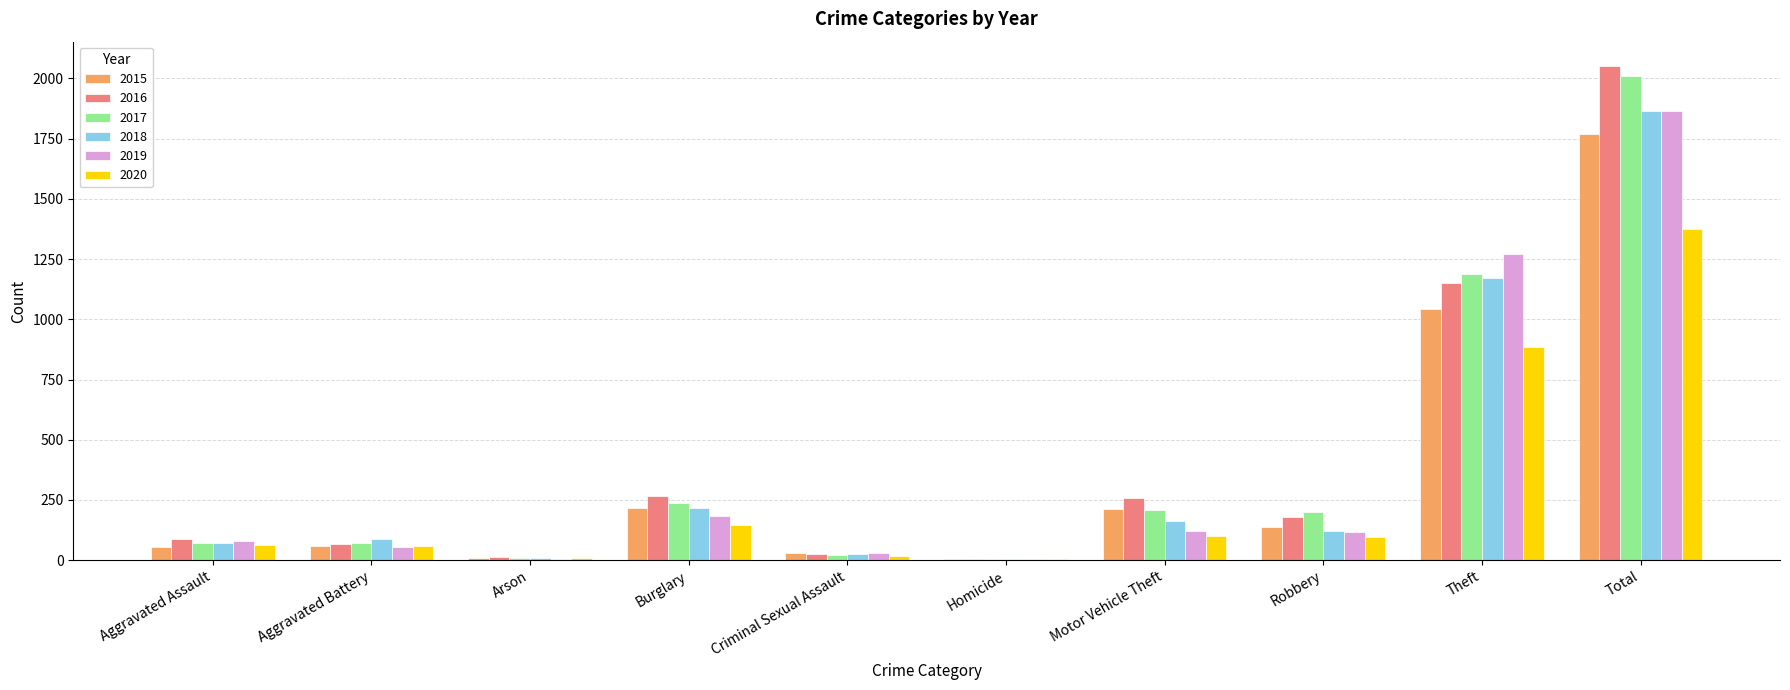

Which label corresponds to the largest value in the chart?

Total